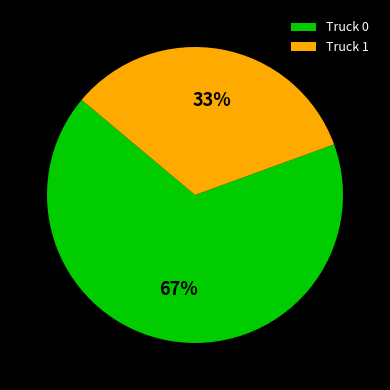

True or false: Truck 1 accounts for 45% of the total.

False